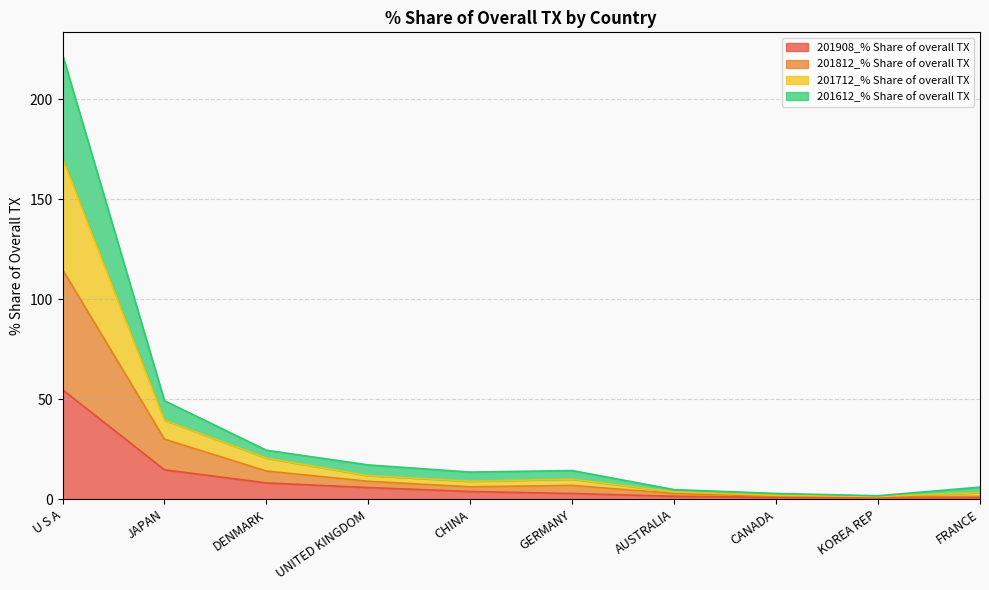

What is the label of the 7th point from the left?

AUSTRALIA